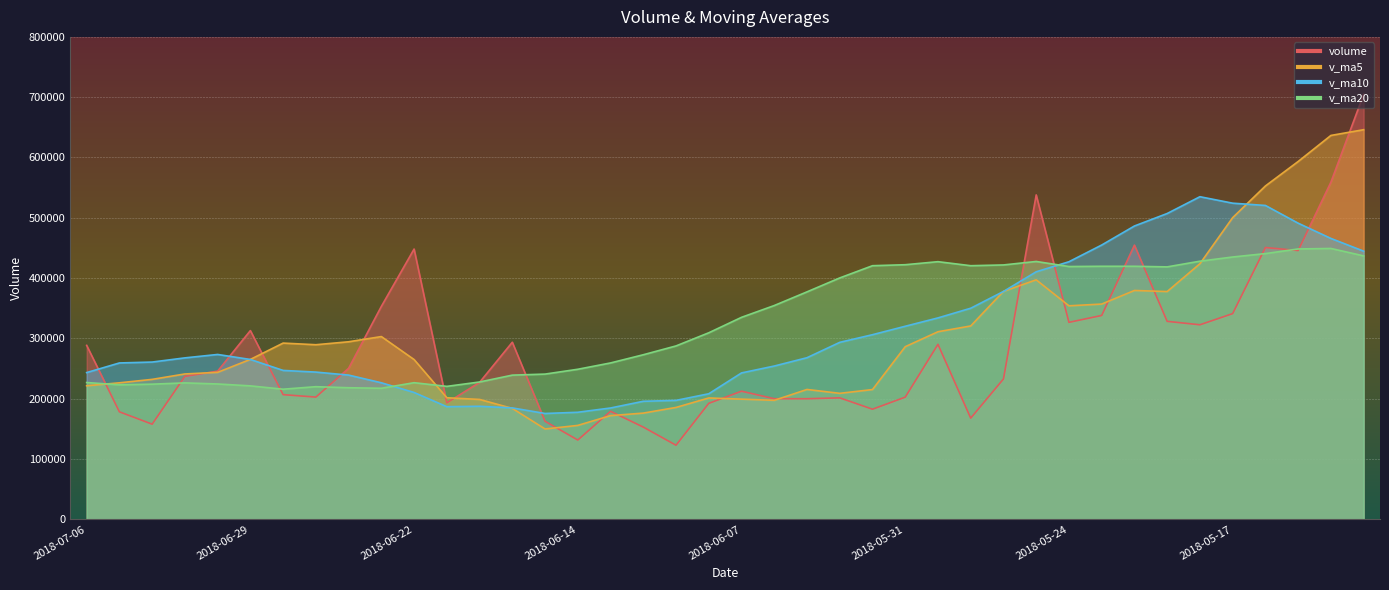

What value does the volume series have at 2018-06-01?

182573.6